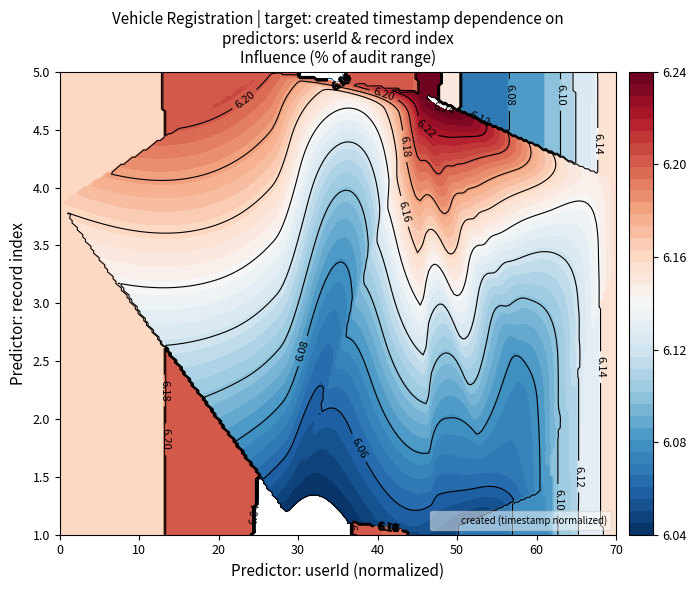

How many data points are less than 3?

11